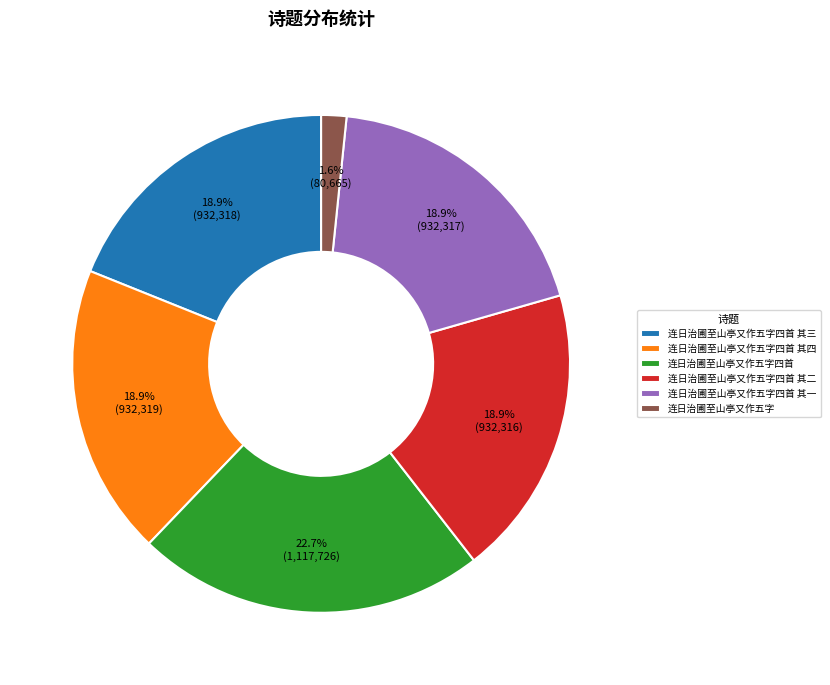

Count the number of slices in the pie.

6